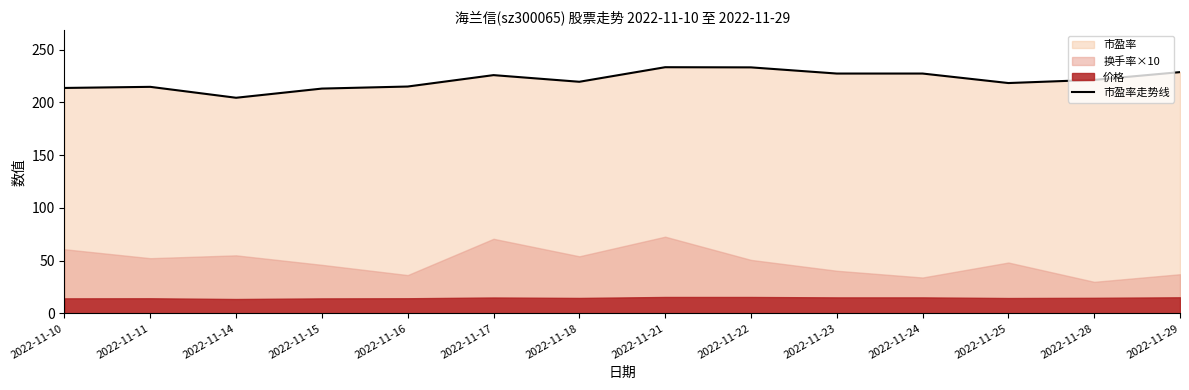

What is the change in value from 2022-11-23 to 2022-11-28?

-6.0